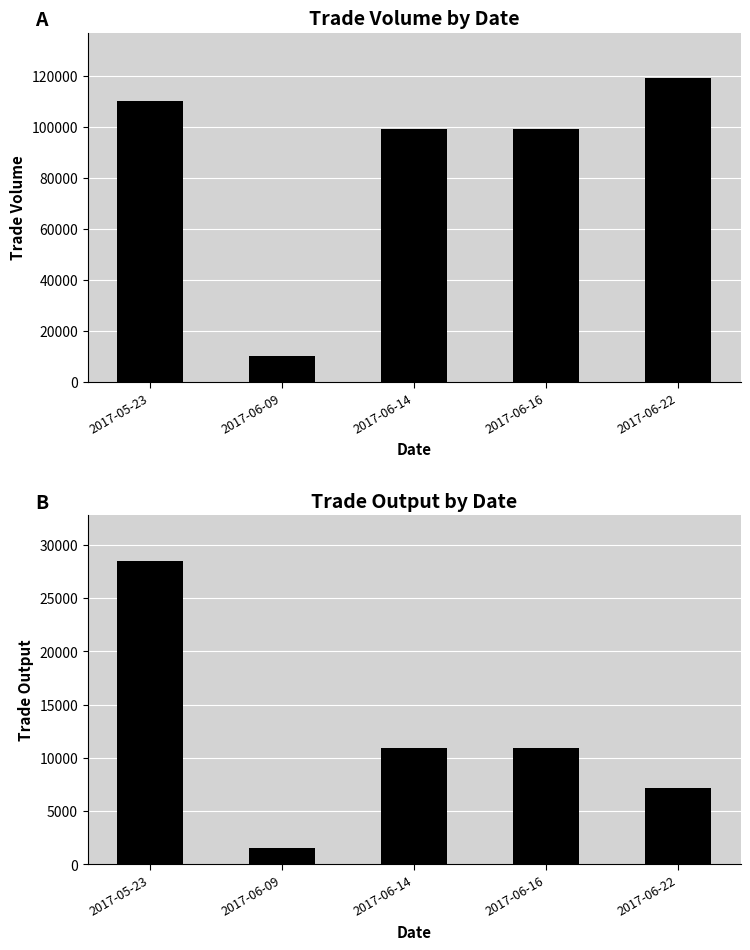

What is the total value across all series at 2017-06-09?

11500